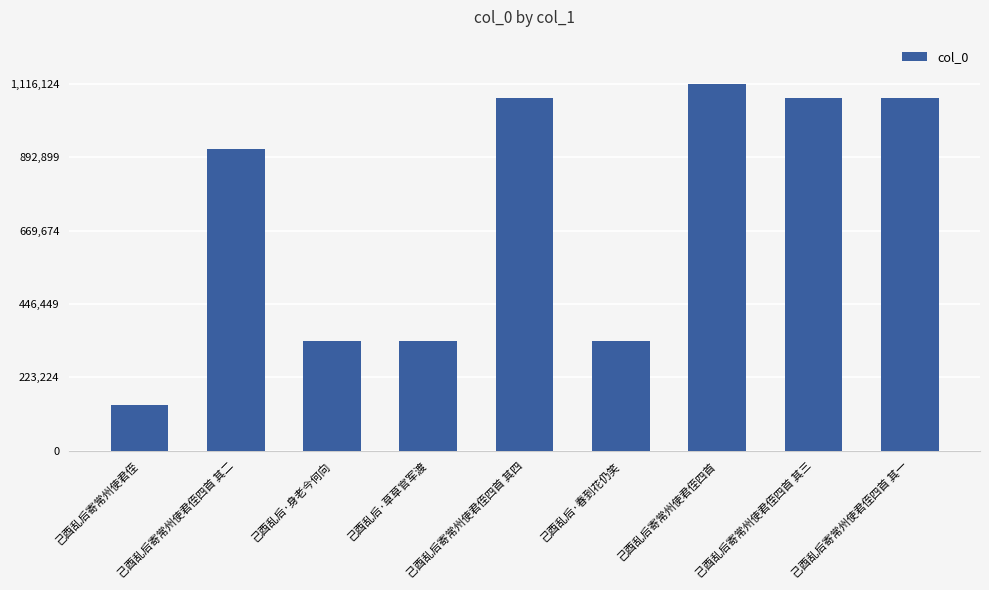

What is the change in value from 己酉乱后·草草官军渡 to 己酉乱后寄常州使君侄四首 其一?

+736405